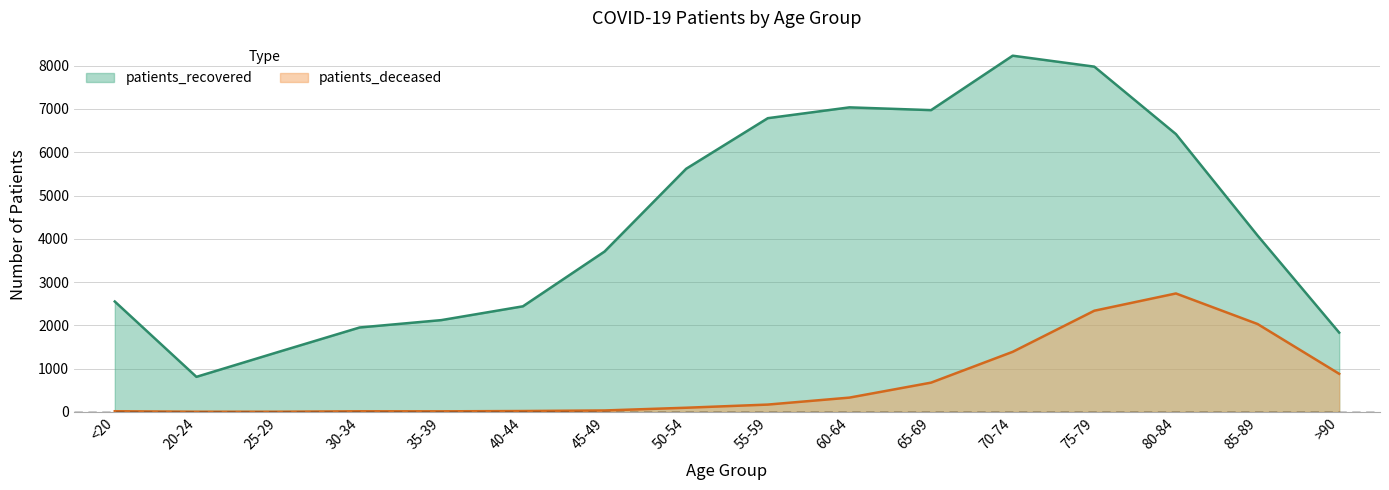

What is the difference between the patients_recovered values at 85-89 and 55-59?

2712